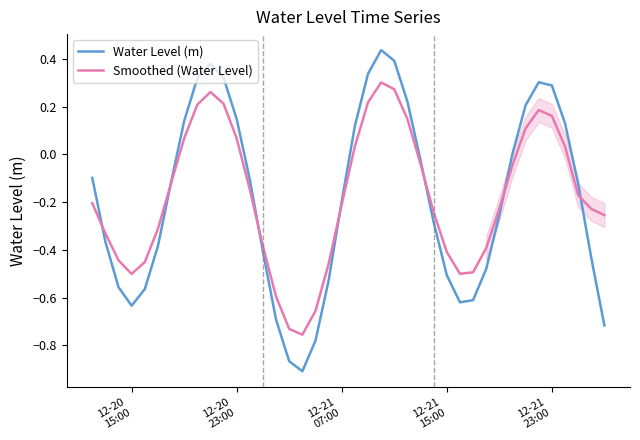

Reading left to right, what are all the values shown in this chart?

Water Level (m): -0.1	-0.4	-0.6	-0.6	-0.6	-0.4	-0.1	0.1	0.3	0.4	0.3	0.1	-0.1	-0.4	-0.7	-0.9	-0.9	-0.8	-0.5	-0.2	0.1	0.3	0.4	0.4	0.2	-0.0	-0.3	-0.5	-0.6	-0.6	-0.5	-0.3	0.0	0.2	0.3	0.3	0.1	-0.1	-0.4	-0.7
Smoothed (Water Level): -0.2	-0.3	-0.4	-0.5	-0.5	-0.3	-0.1	0.1	0.2	0.3	0.2	0.1	-0.1	-0.4	-0.6	-0.7	-0.8	-0.7	-0.5	-0.2	0.0	0.2	0.3	0.3	0.1	-0.0	-0.2	-0.4	-0.5	-0.5	-0.4	-0.2	-0.0	0.1	0.2	0.2	0.0	-0.2	-0.2	-0.3